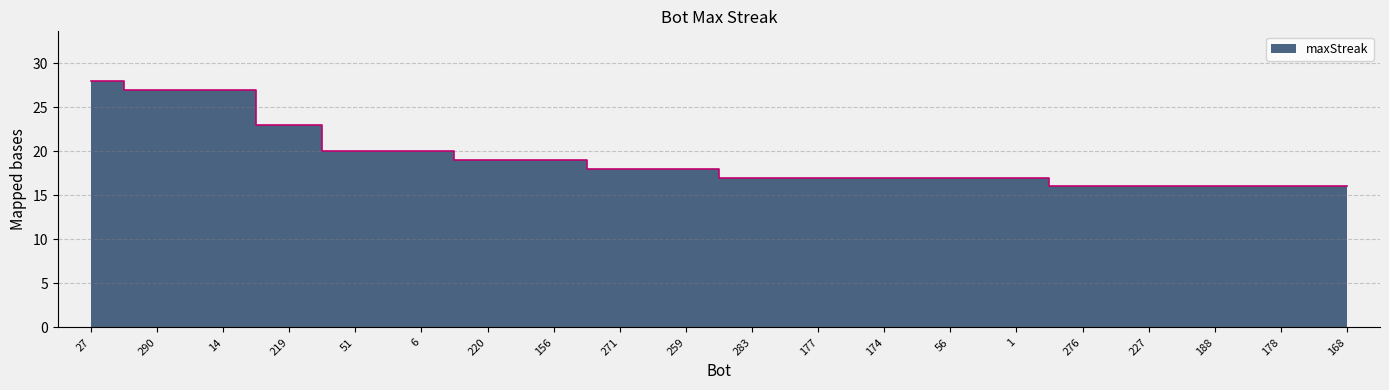

How many series are shown in this chart?

1